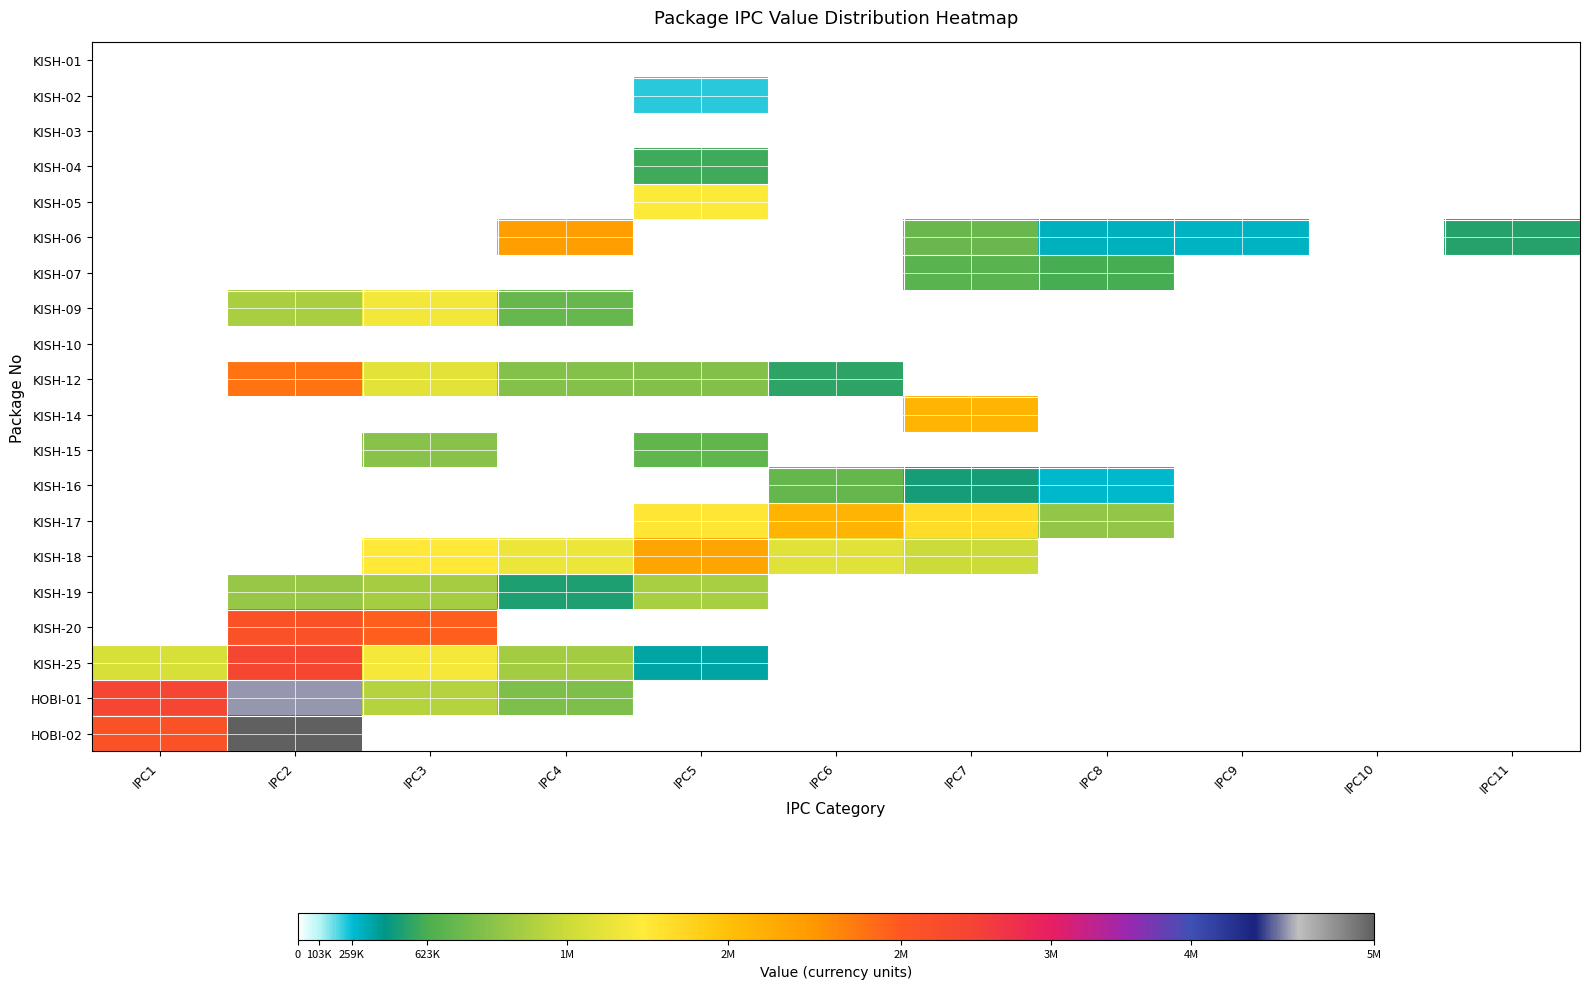

At how many categories does at least one series exceed 4162050?

1